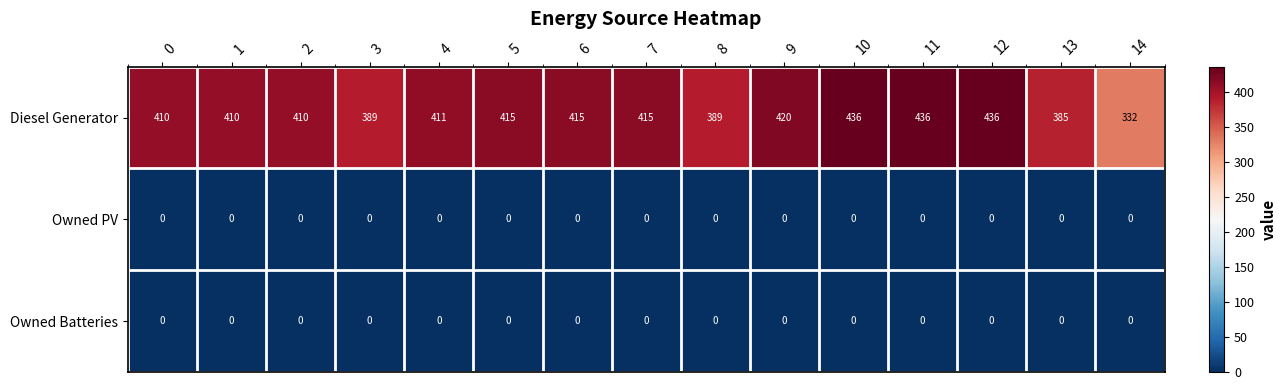

The Owned Batteries series shows 0 at 11. True or false?

True